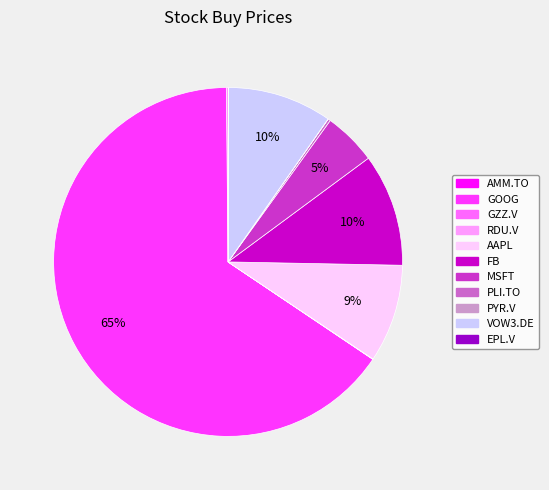

To the nearest percent, what percentage of the pie is AAPL?

9%